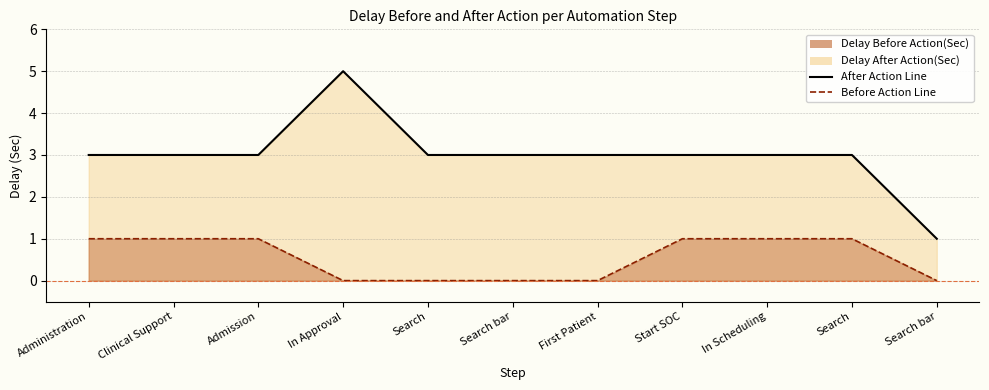

List the series in order of their overall mean, highest first.

Delay After Action(Sec), Delay Before Action(Sec)